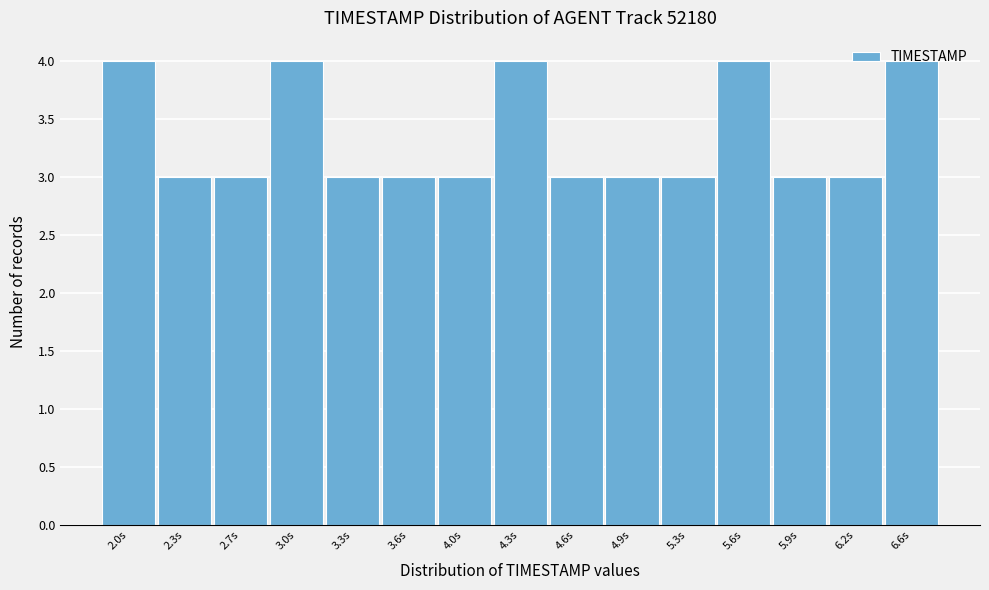

What is the average value?

3